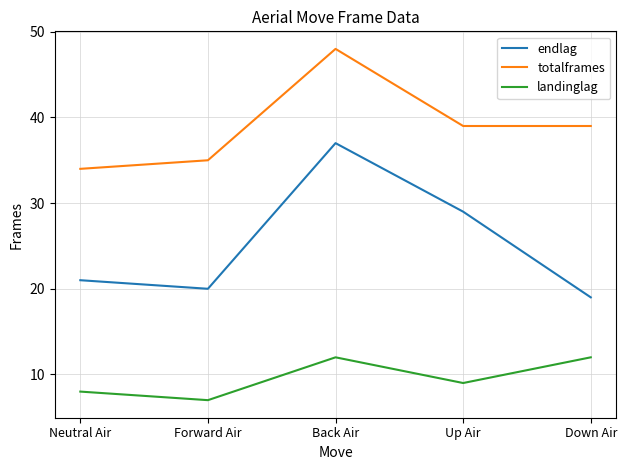

Which series changed the most between Back Air and Up Air?

totalframes